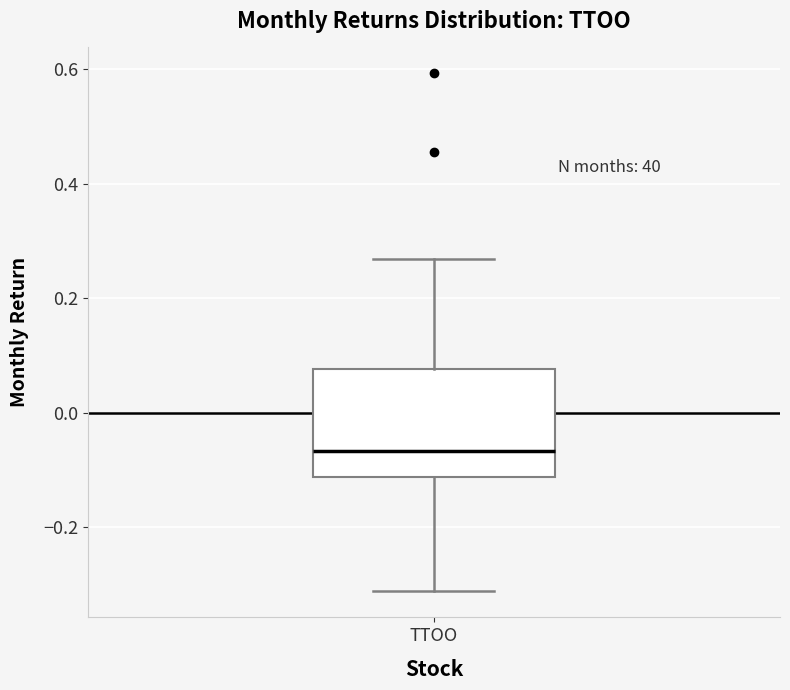

Transcribe this box plot: give where the median line is, the range the box spans, and where the two whiskers end, as read against the y-axis. The values are not printed on the chart, so give them approximately, as read against the axis.

median -0.06, box -0.12 to 0.08, whiskers -0.32 to 0.26